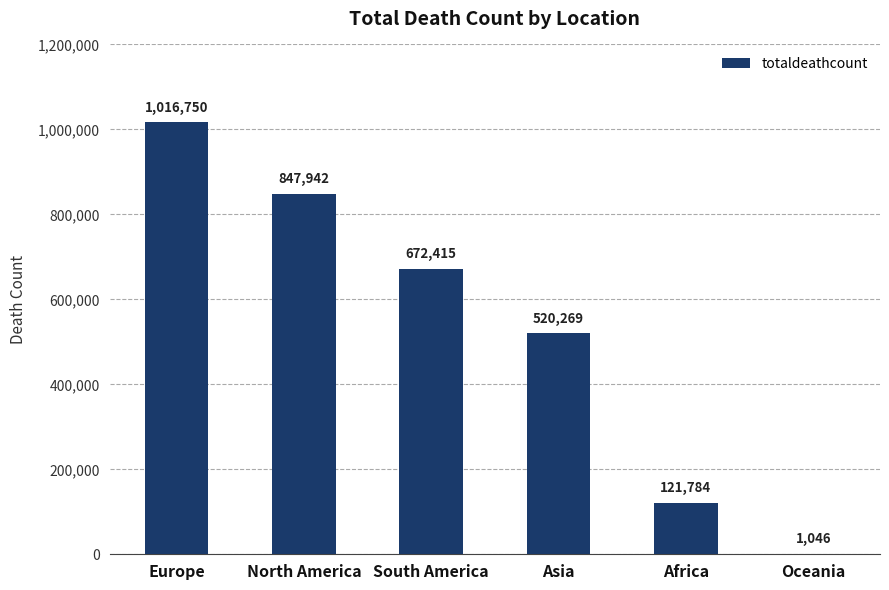

What is the change in value from South America to Africa?

-550631